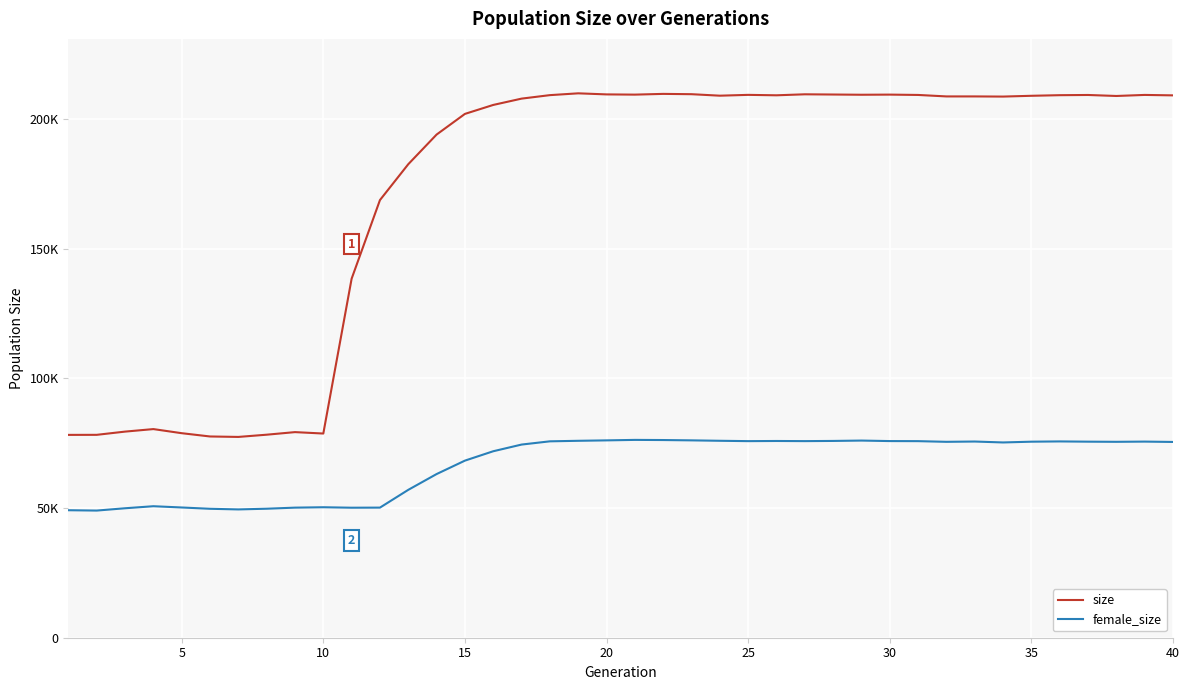

True or false: female_size and size cross at least once.

False